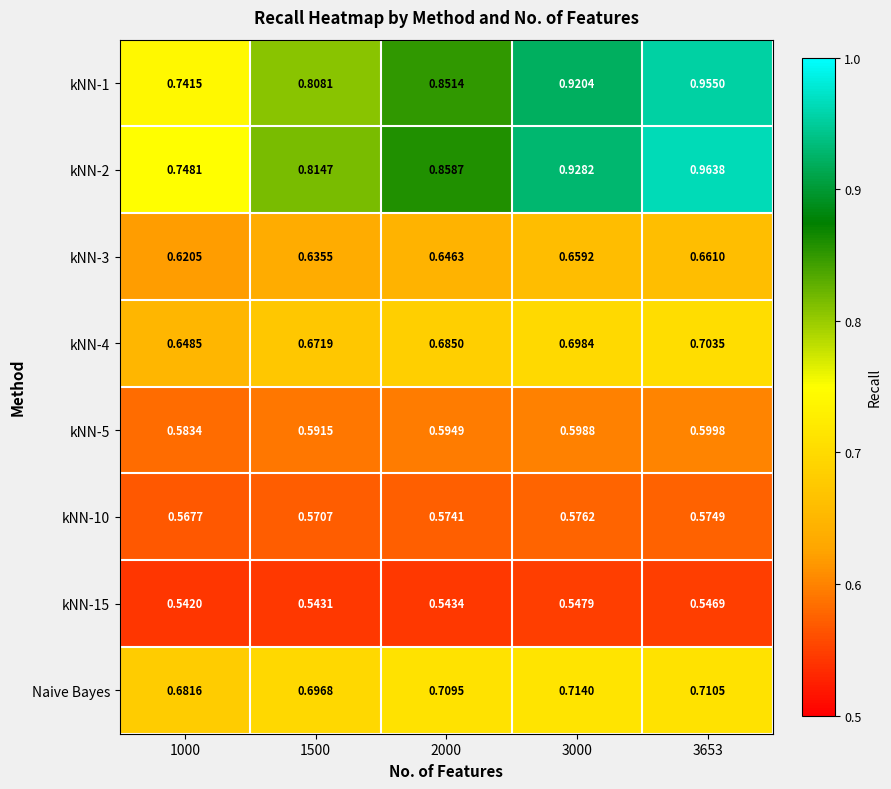

Is the value of Naive Bayes at 2000 greater than the value of kNN-4 at 2000?

Yes